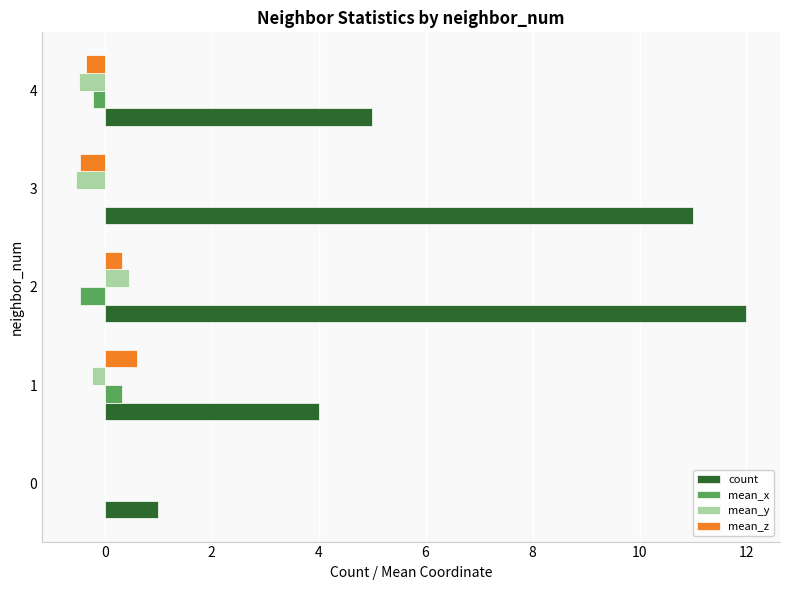

Which series has the largest total across all categories?

count